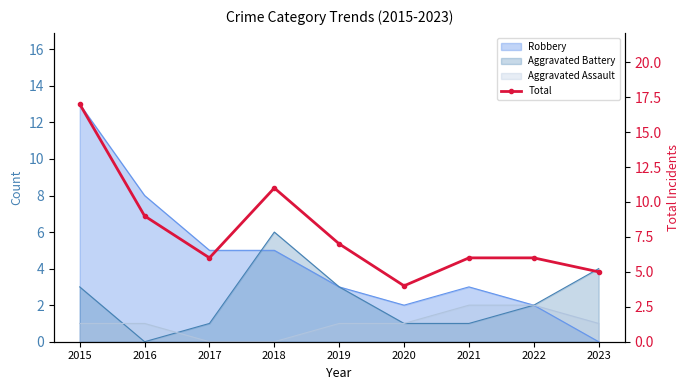

Reading left to right, transcribe all the data shown in this chart.

17	9	6	11	7	4	6	6	5